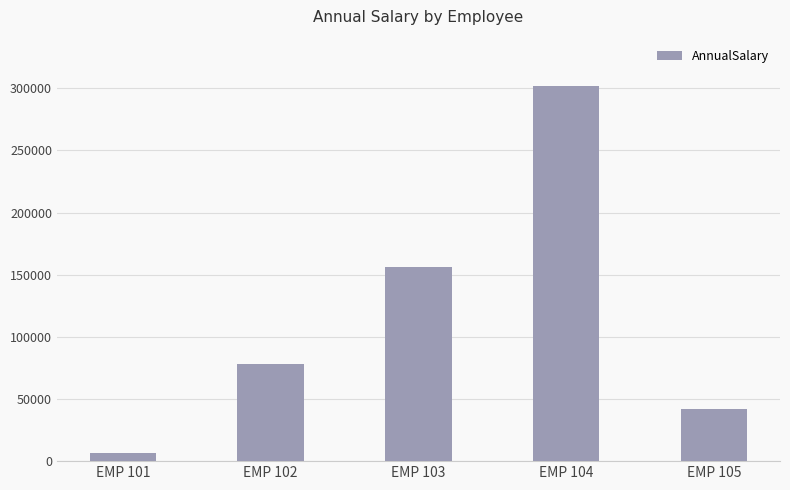

What is the change in value from EMP 101 to EMP 103?

+150320.0